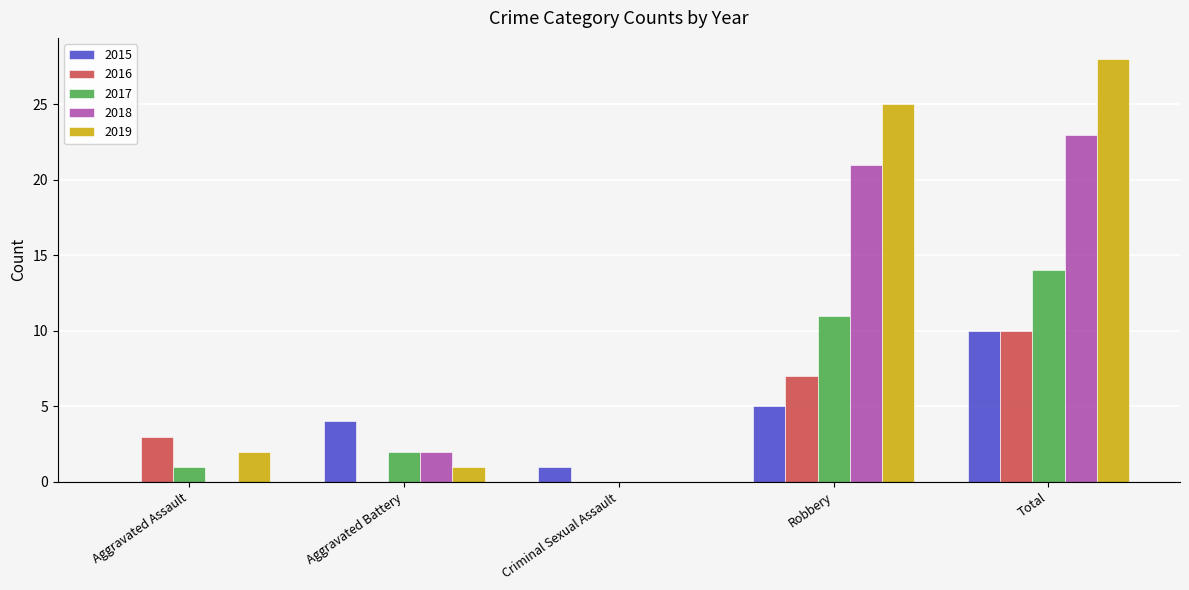

What is the greatest value displayed?

28